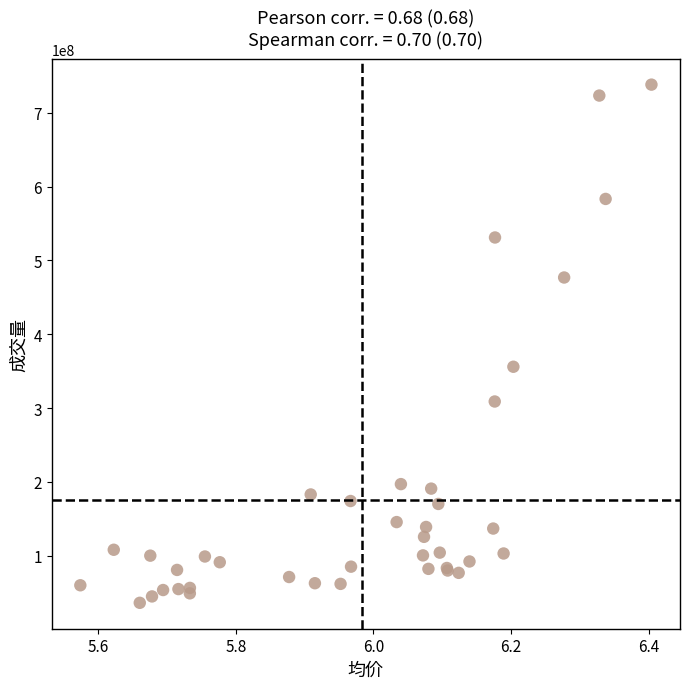

What Y value in the scatter plot is closest to 387269071?

356075968